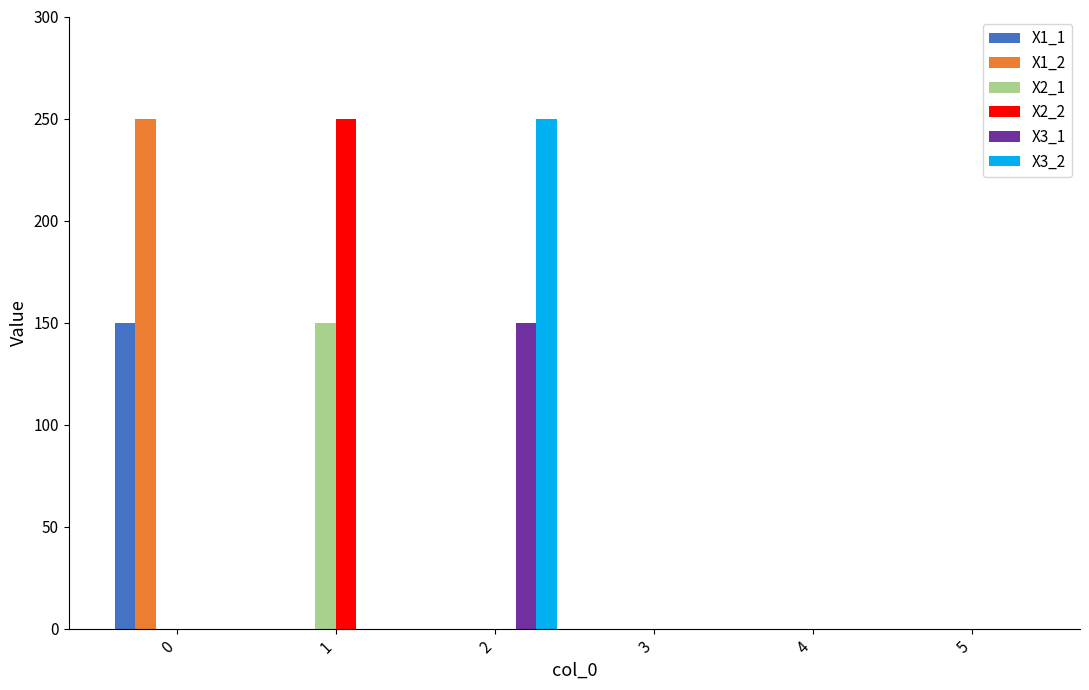

Count the number of data series in this chart.

6